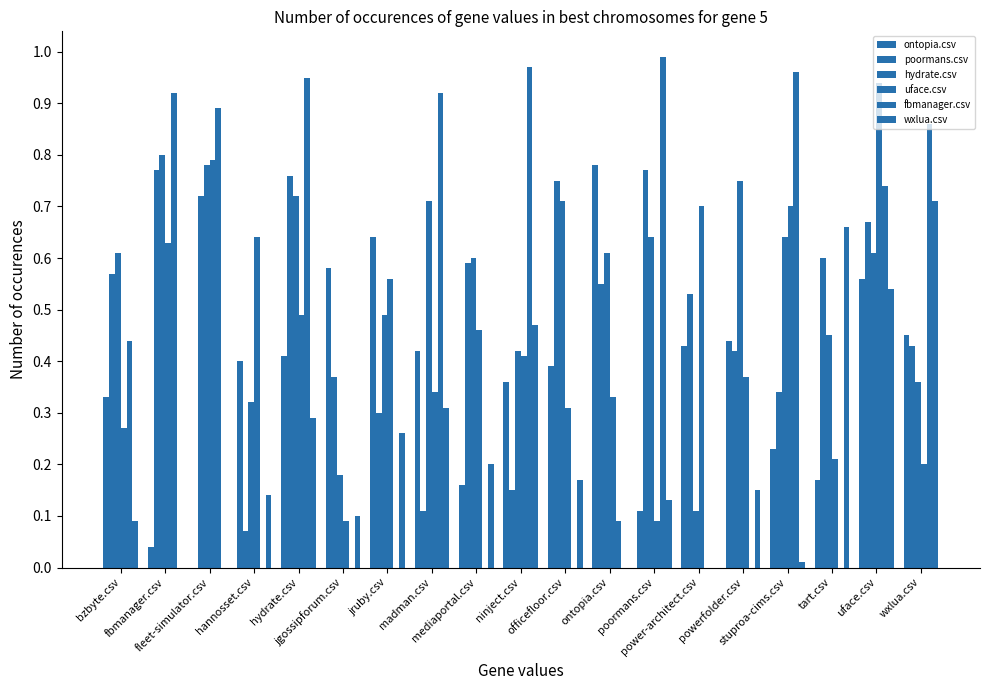

How many categories are shown in the chart?

19